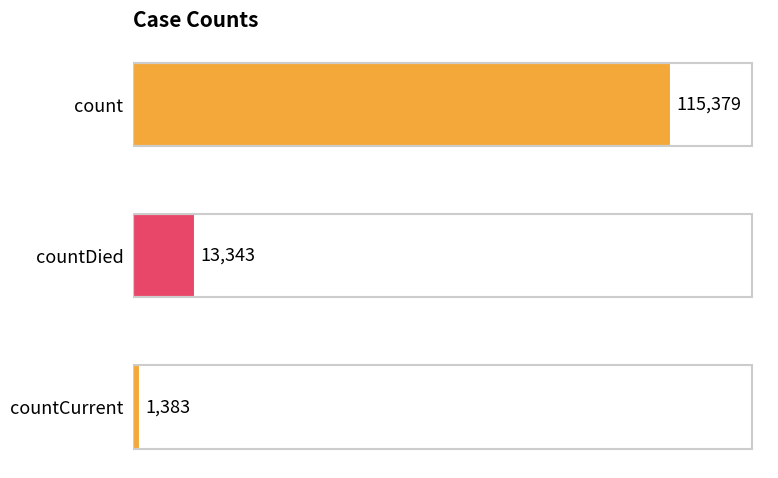

The chart shows a value of 1383 at countCurrent. True or false?

True